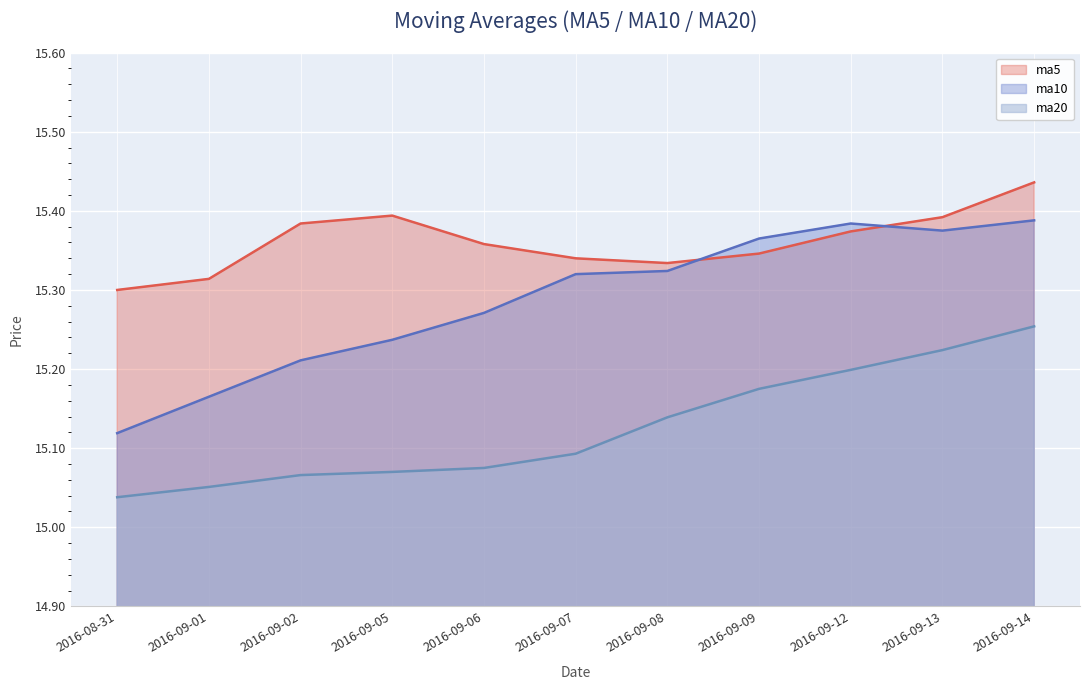

What is the spread (max minus min) of values at 2016-09-14?

0.2